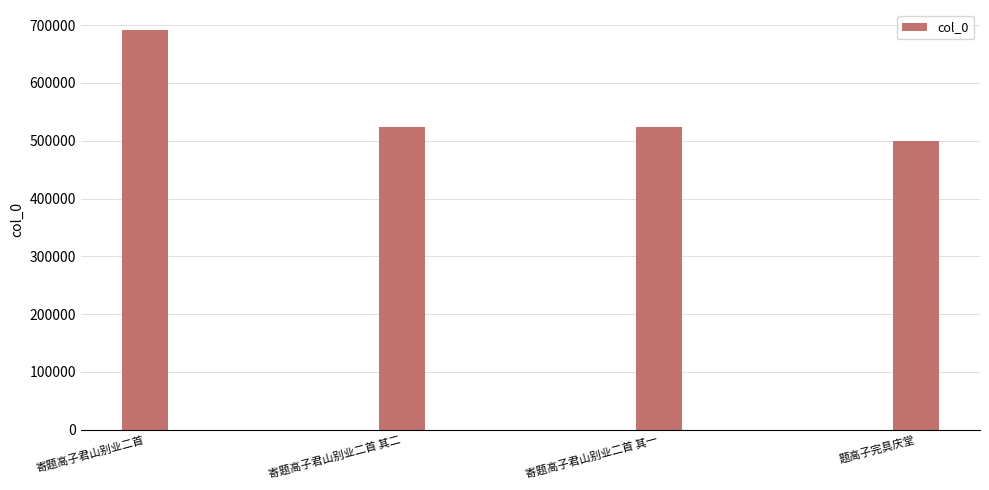

The chart shows a value of 523606 at 寄题高子君山别业二首 其一. True or false?

True